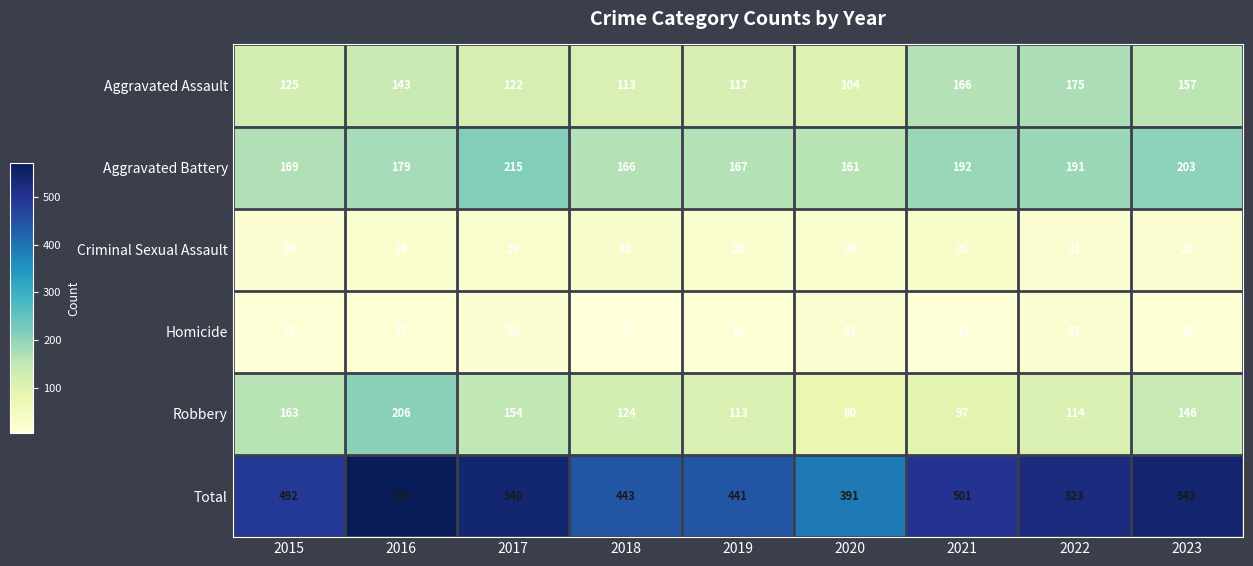

What is the sum of the Aggravated Battery values at 2019 and 2016?

346